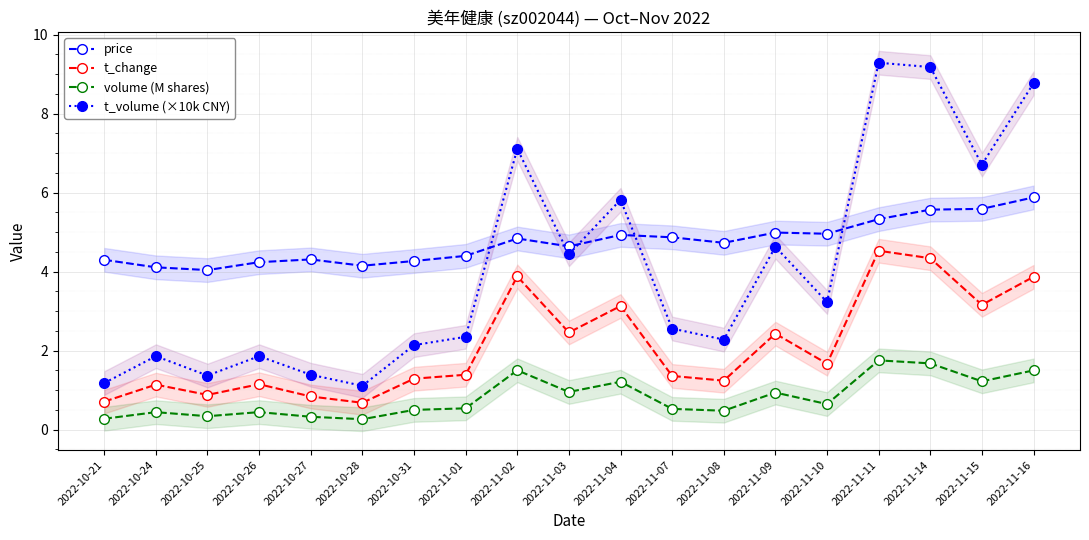

What is the value of the volume (M shares) point at the 8th from the left?

0.5